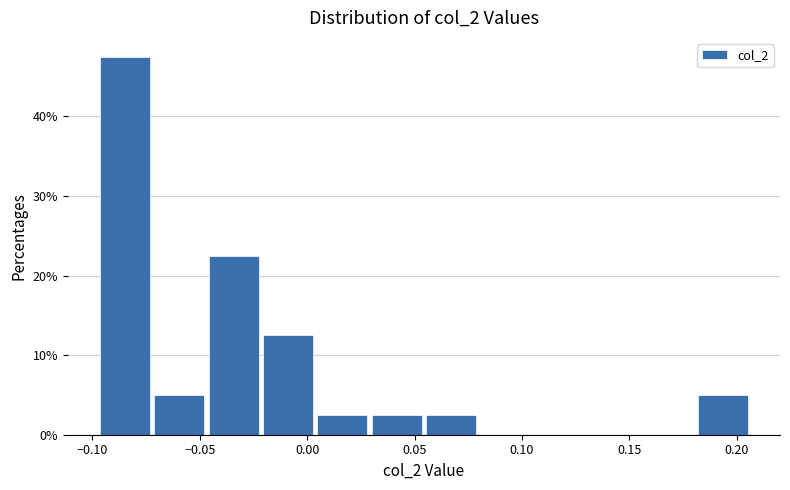

Reading left to right, list every bar in this chart as the range it spans on the x-axis followed by its height. Neither the bar edges nor the heights are printed on the chart, so give them approximately, as read against the axes.

-0.095 to -0.070: 48
-0.070 to -0.045: 5
-0.045 to -0.020: 23
-0.020 to 0.005: 13
0.005 to 0.030: 3
0.030 to 0.055: 3
0.055 to 0.080: 3
0.080 to 0.105: 0
0.105 to 0.130: 0
0.130 to 0.155: 0
0.155 to 0.180: 0
0.180 to 0.205: 5